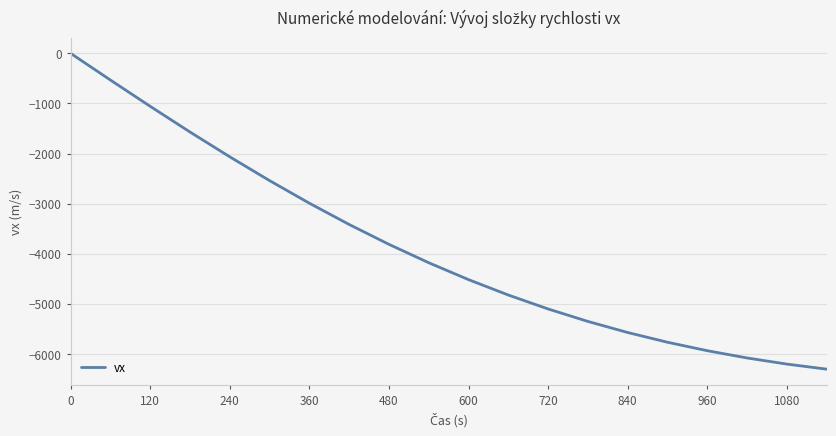

What is the difference between the maximum and minimum values?

6305.0